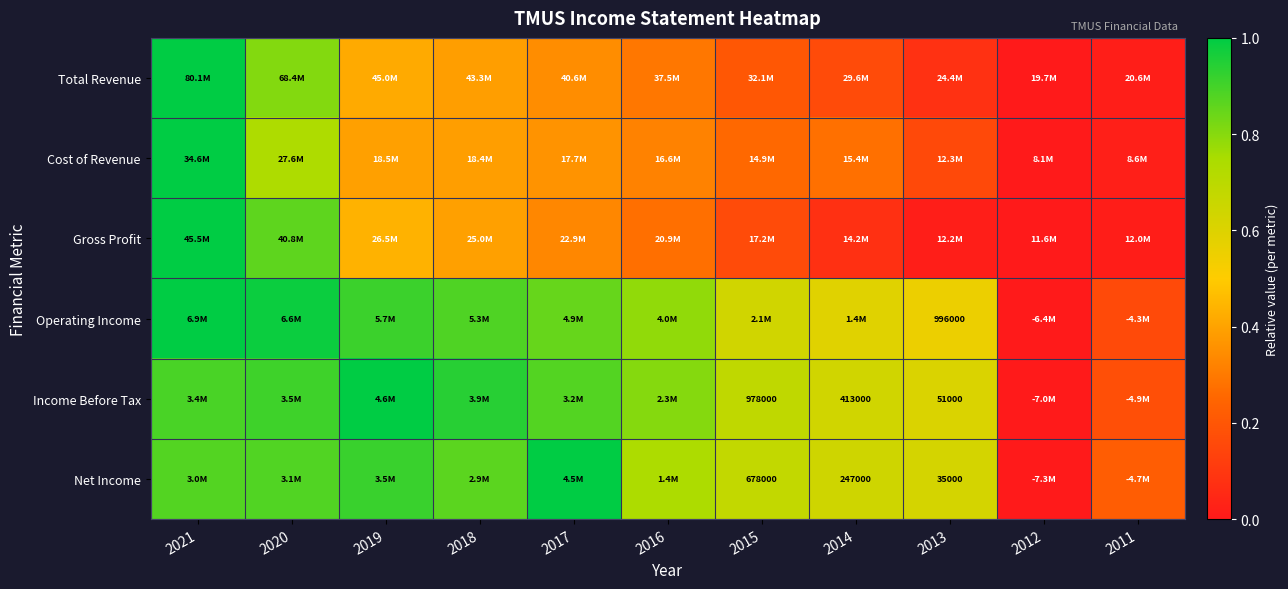

What value does the Gross Profit series have at 2015?

0.2